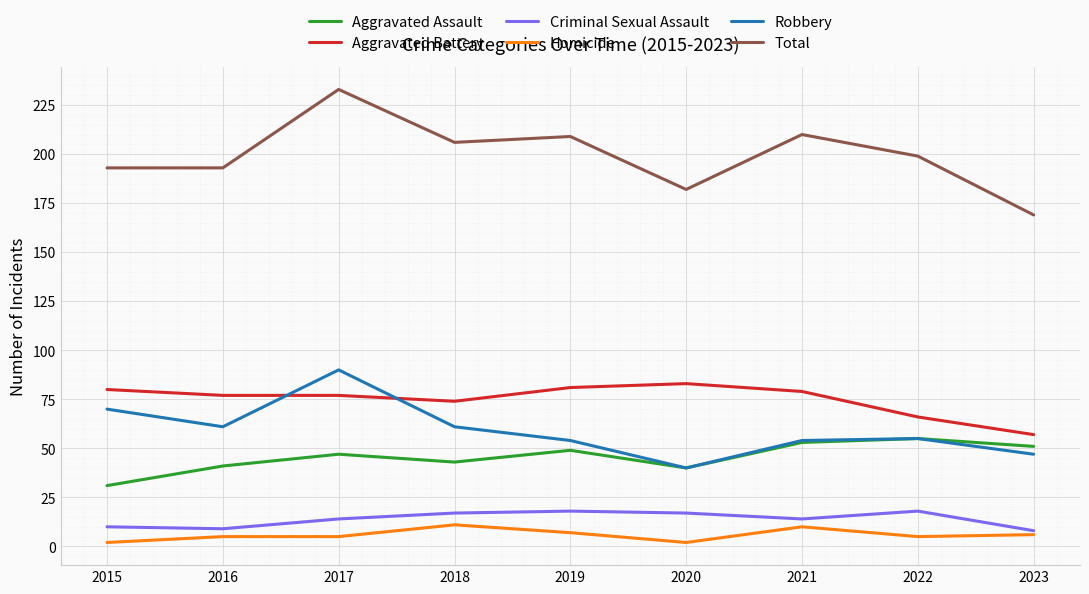

Which category has the lowest value in the Robbery series?

2020